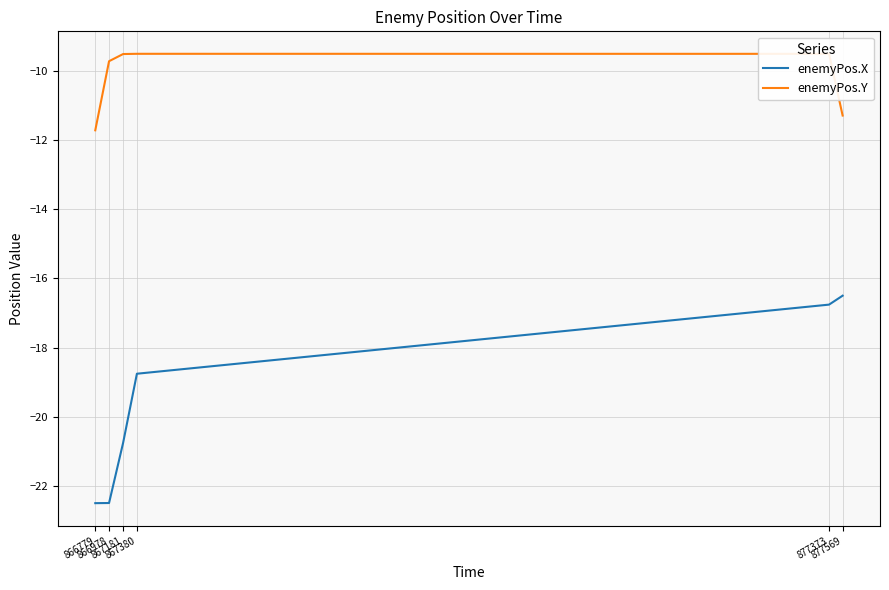

What is the greatest value displayed?

-9.5